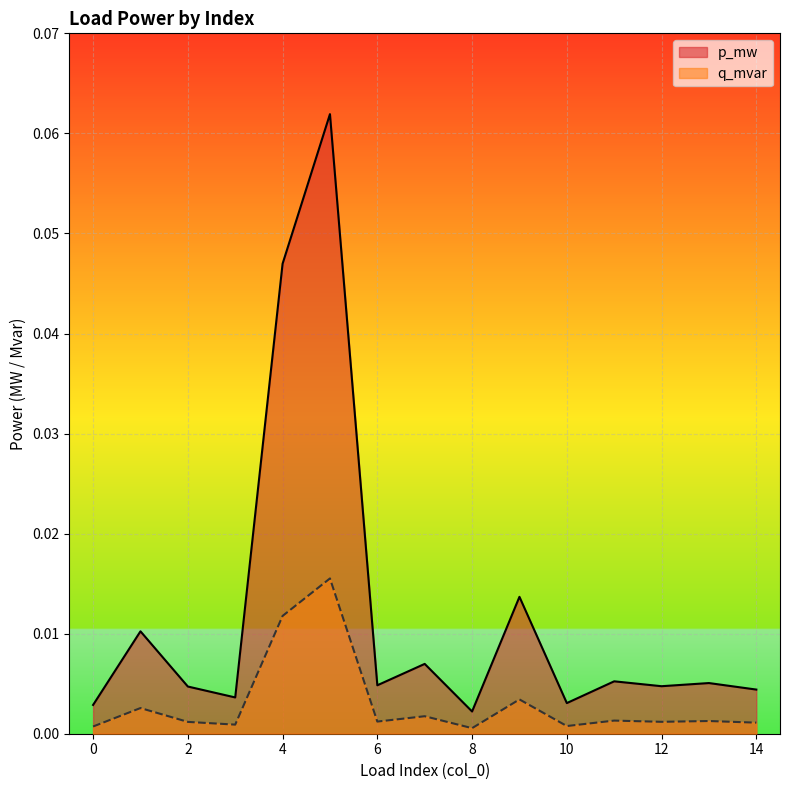

True or false: q_mvar and p_mw intersect in this chart.

False